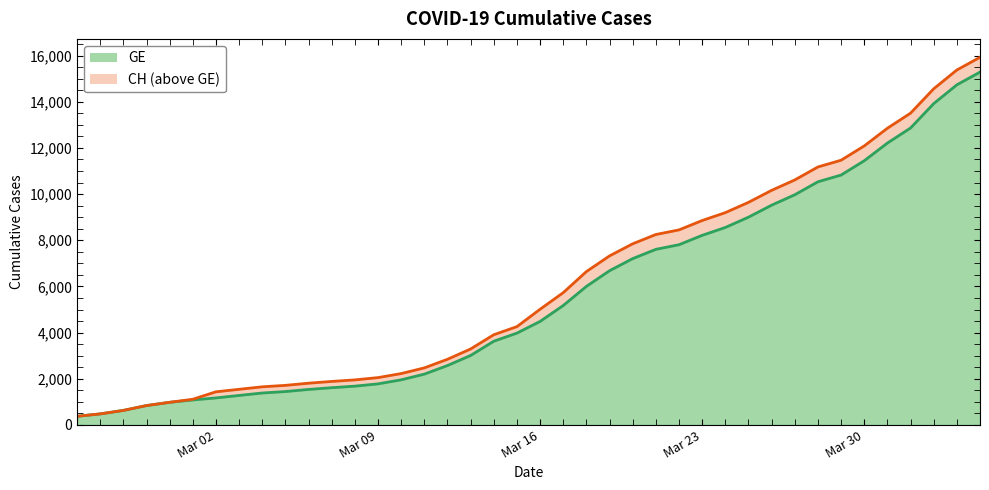

Does the chart display data point markers on the line(s)?

No